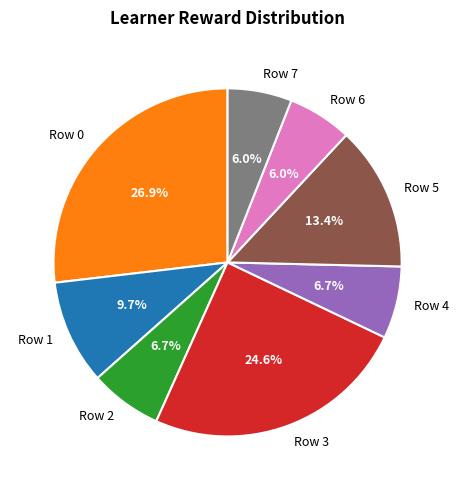

Which slice is the largest?

Row 0